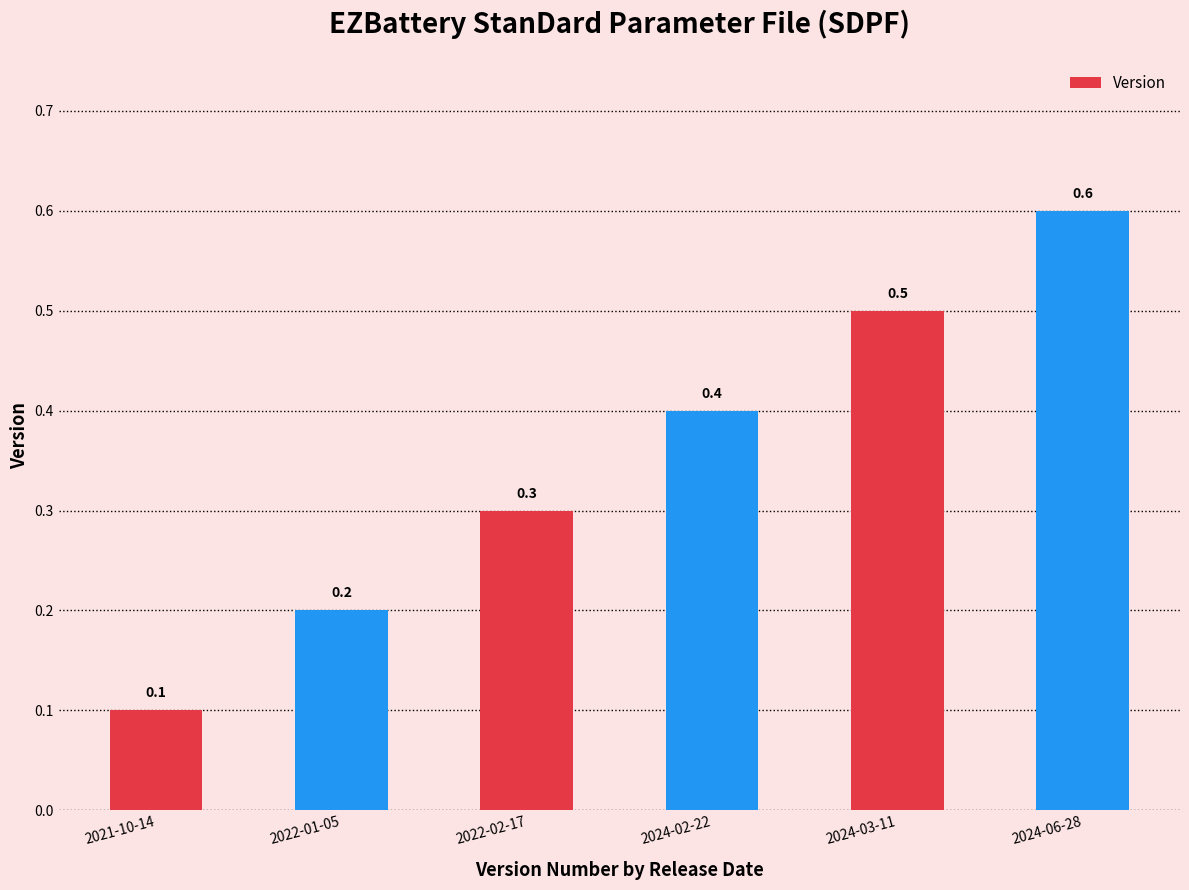

List the labels in order of value, smallest first.

2021-10-14, 2022-01-05, 2022-02-17, 2024-02-22, 2024-03-11, 2024-06-28